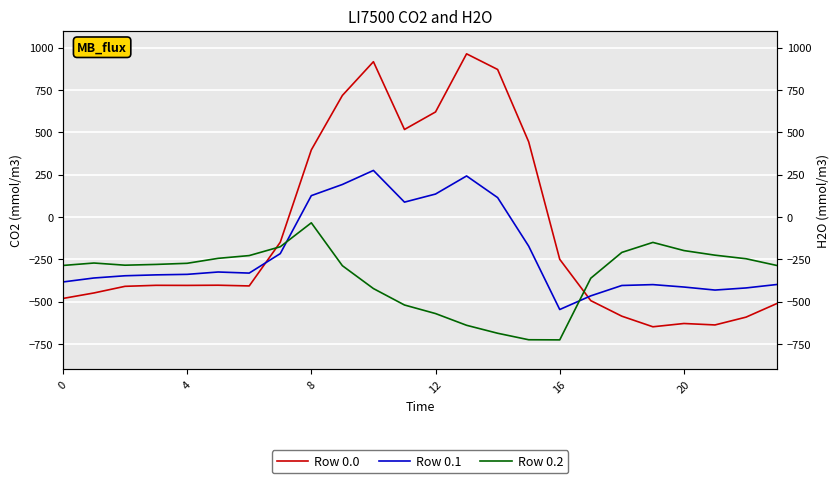

At which category is the sum across all series the highest?

10